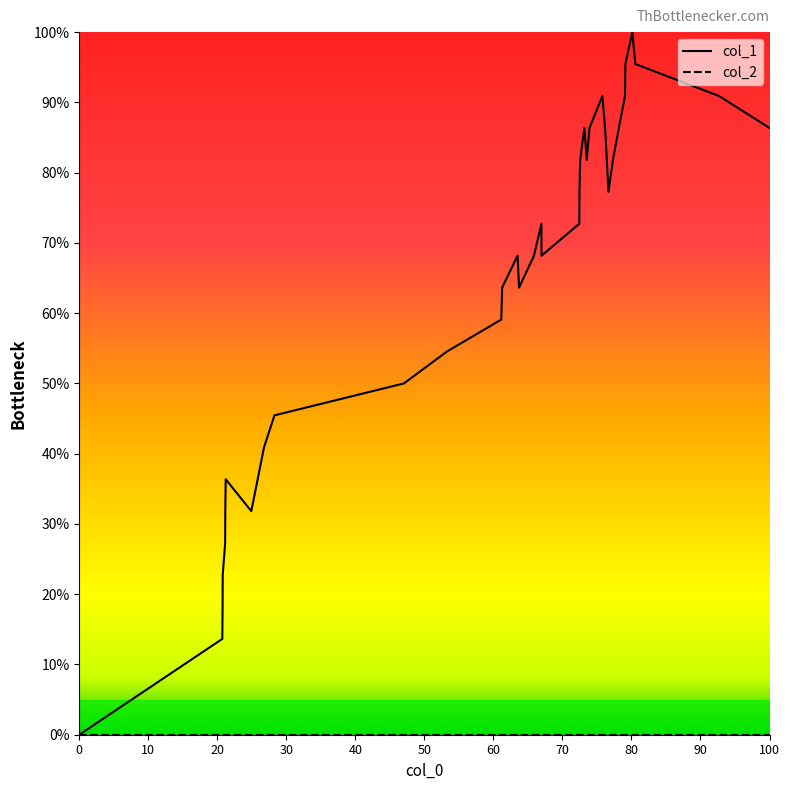

The col_1 series shows 141.4 at 26. True or false?

False